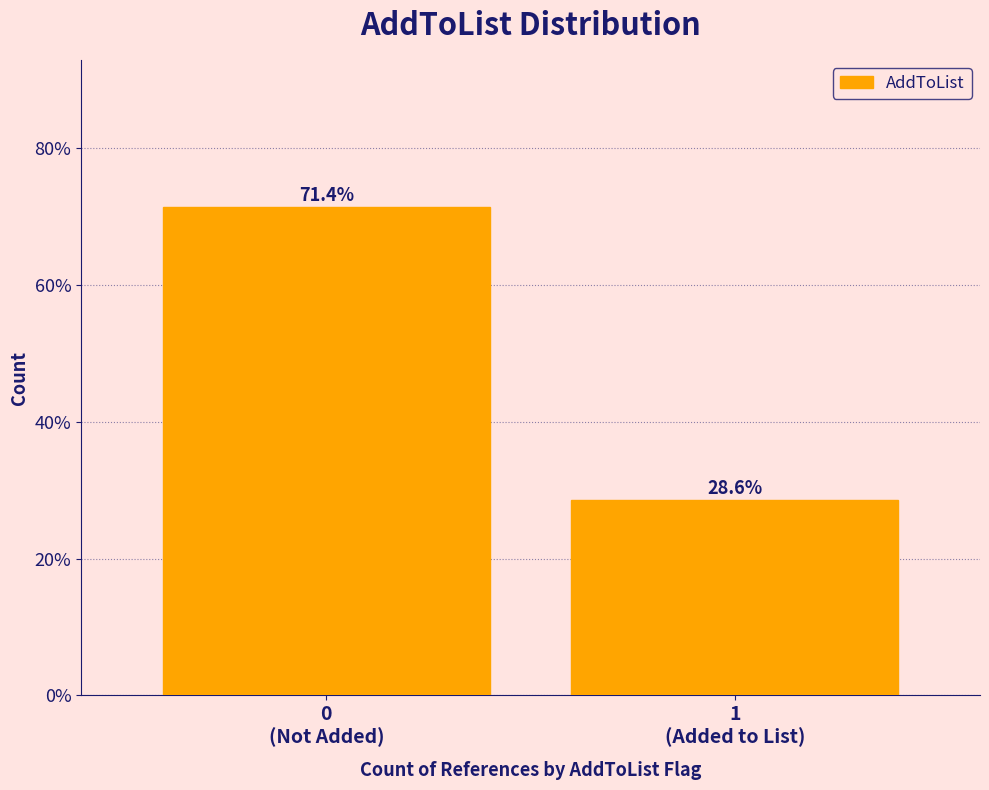

Reading left to right, list all the values displayed in this chart.

71.4	28.6